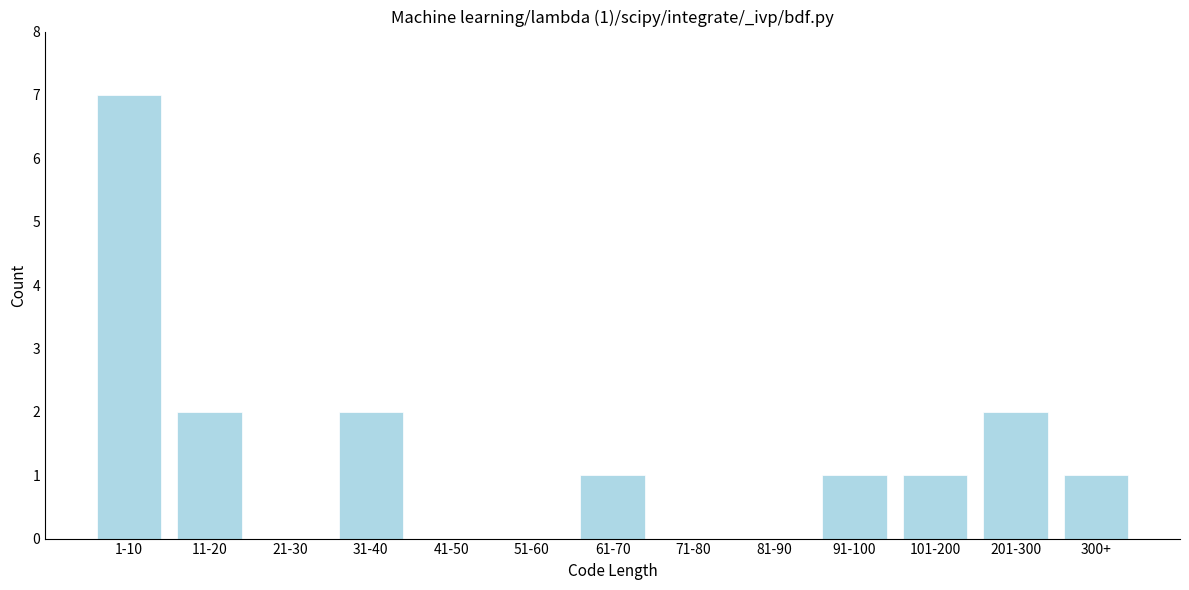

Reading left to right, what are all the values shown in this chart?

1-10=7	11-20=2	21-30=0	31-40=2	41-50=0	51-60=0	61-70=1	71-80=0	81-90=0	91-100=1	101-200=1	201-300=2	300+=1